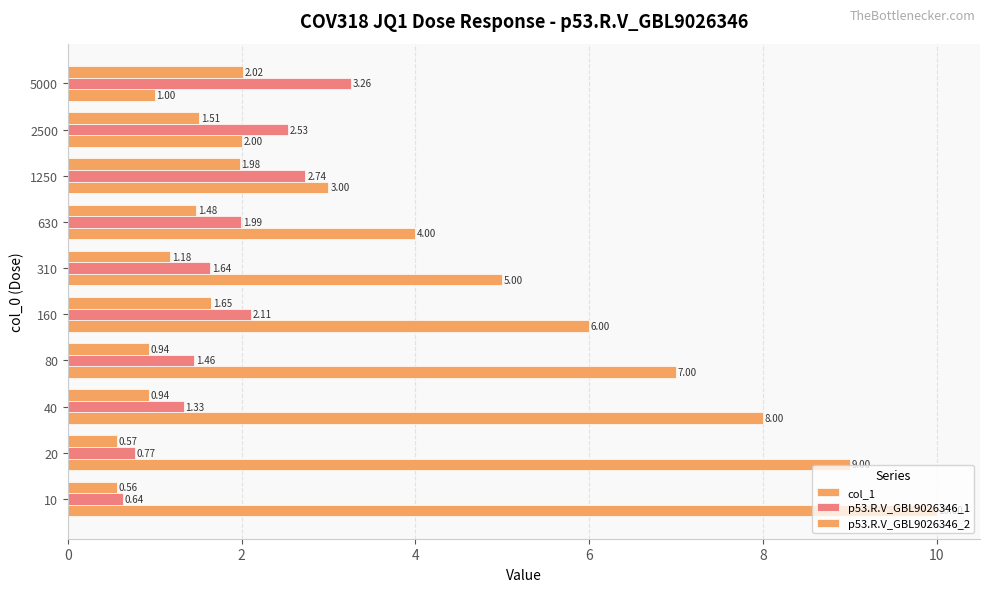

What is the sum of all p53.R.V_GBL9026346_1 values?

18.5